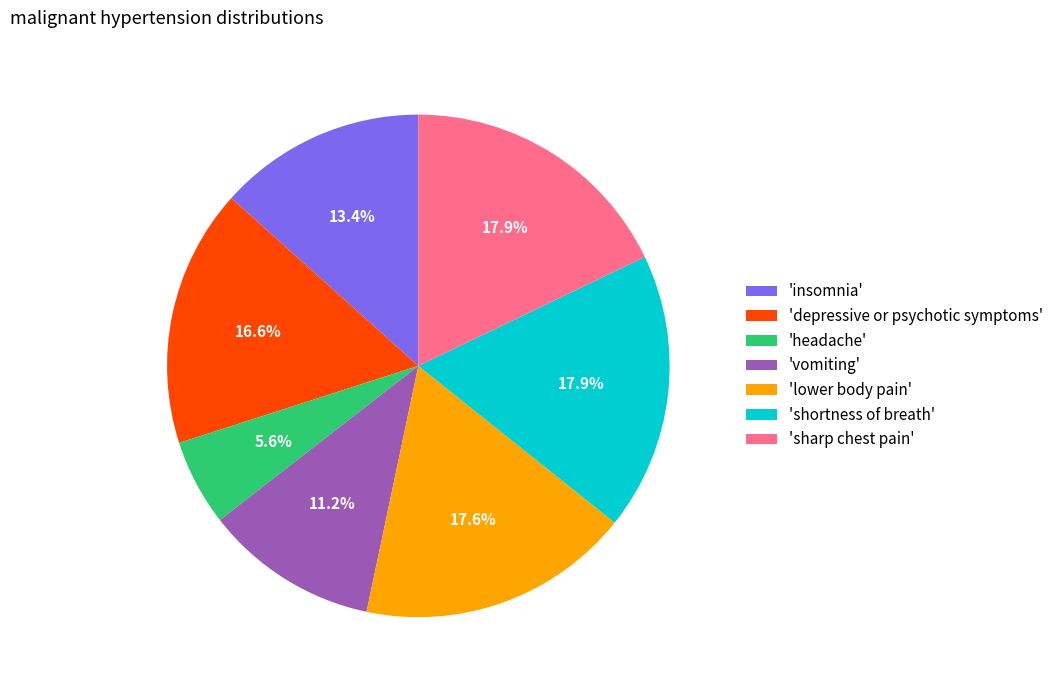

Count the number of slices in the pie.

7